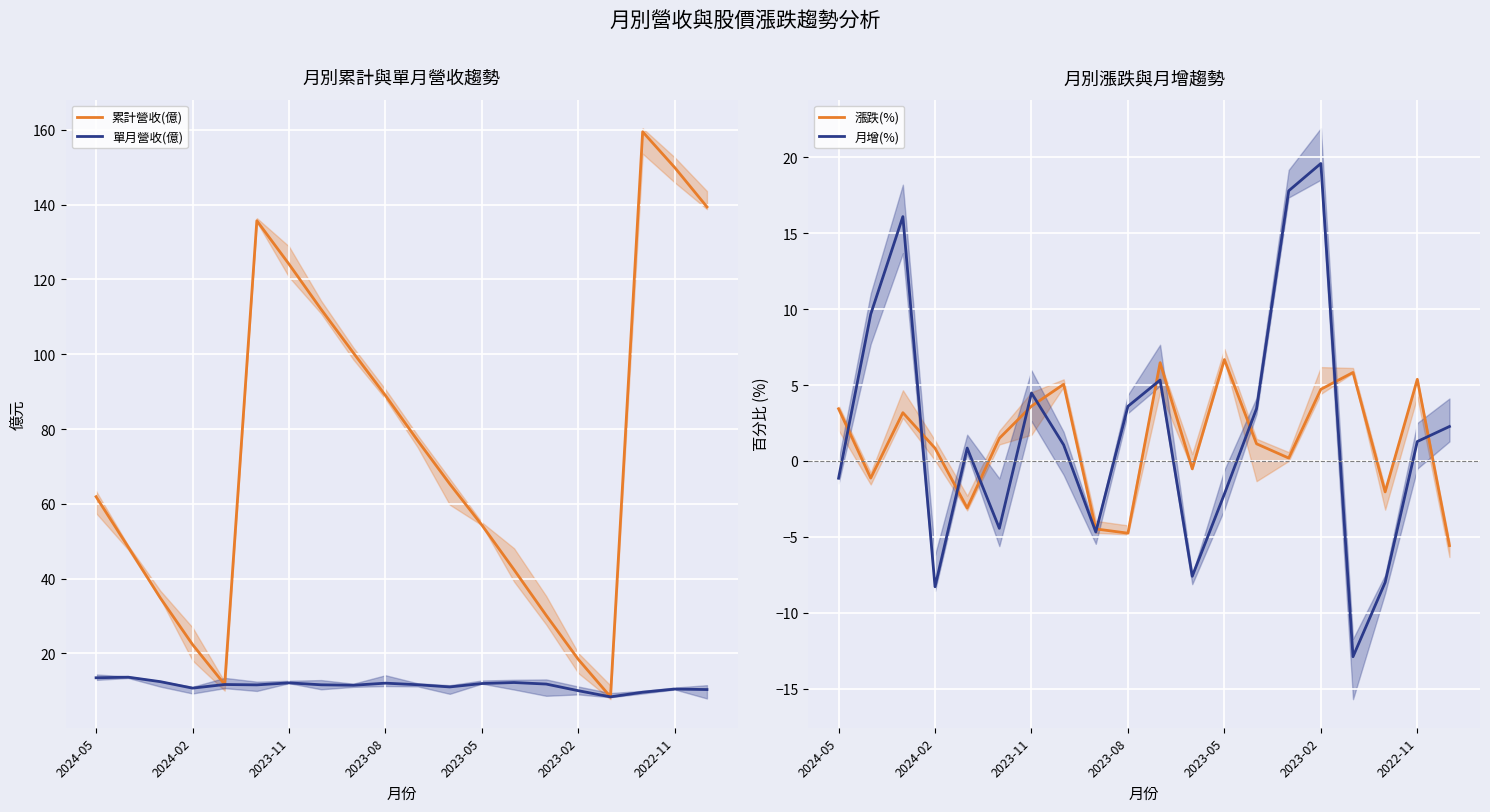

What is the value of the 累計營收(億) point at the 11th from the left?

76.9